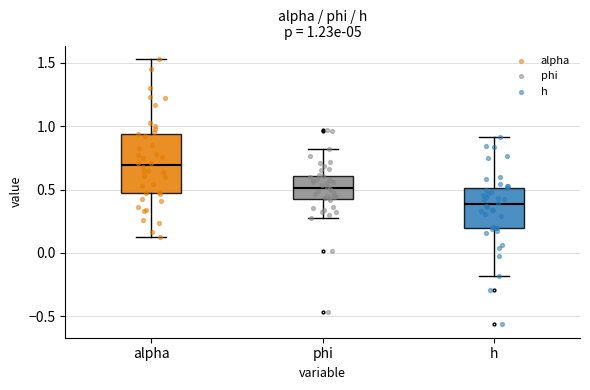

Which box has the highest median line?

alpha